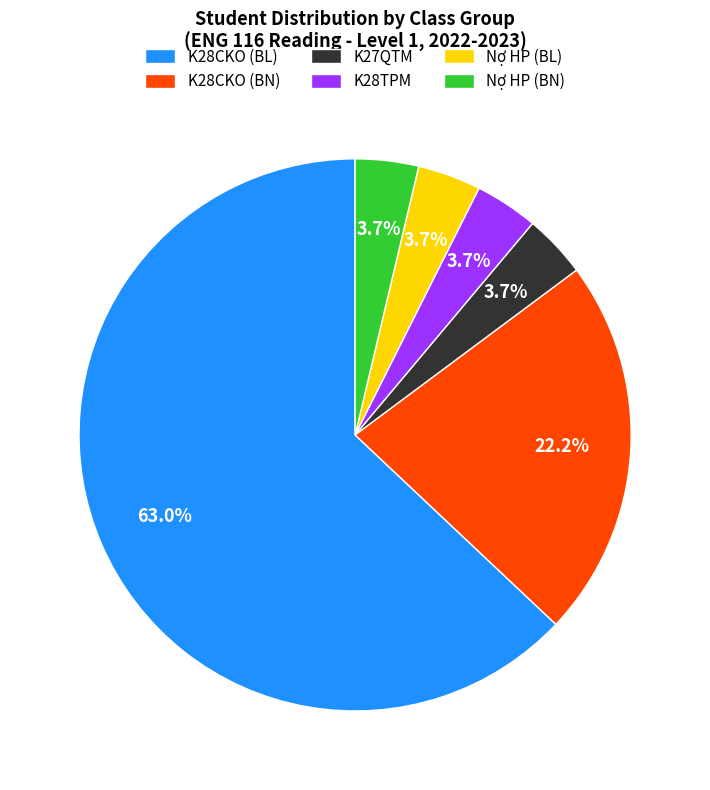

Is the sum of Nợ HP (BL) and K28TPM greater than half?

No